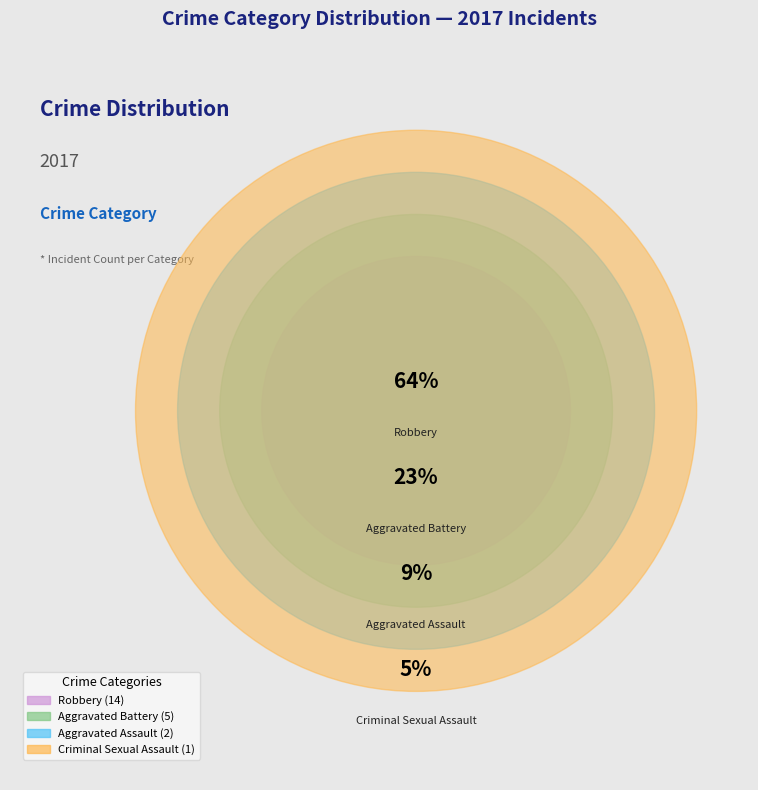

What is the smallest slice in the pie chart?

Criminal Sexual Assault